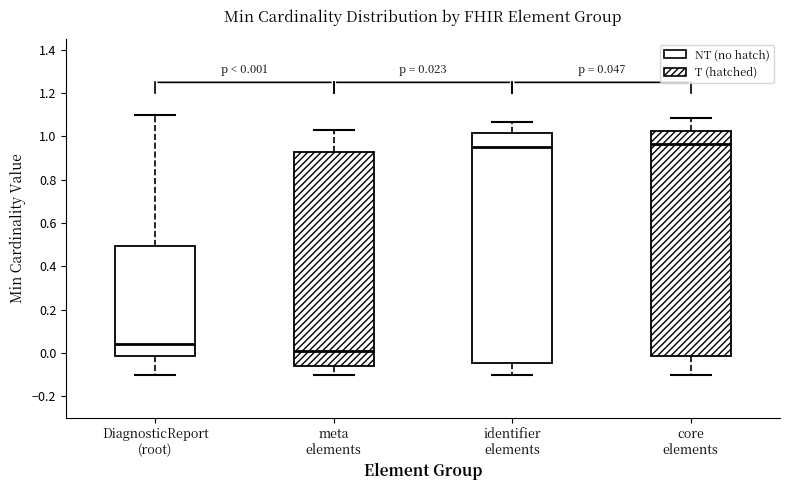

Comparing the boxes themselves (not the whiskers), which one is the tallest?

identifier elements